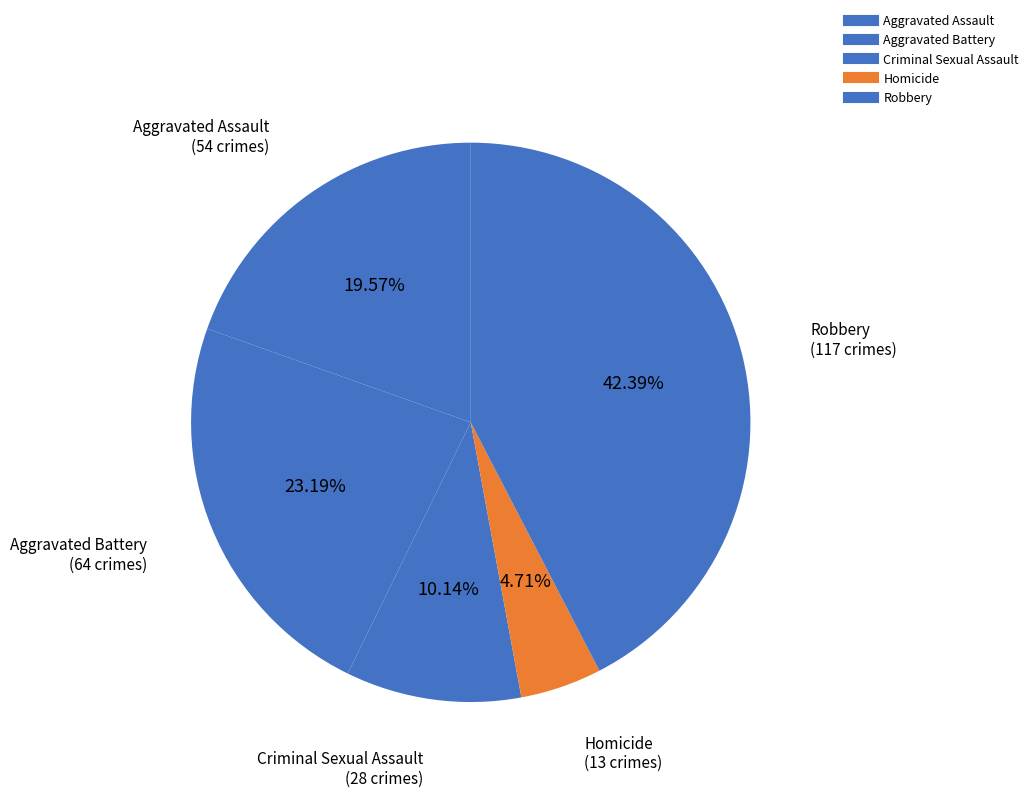

How many slices are in this pie chart?

5